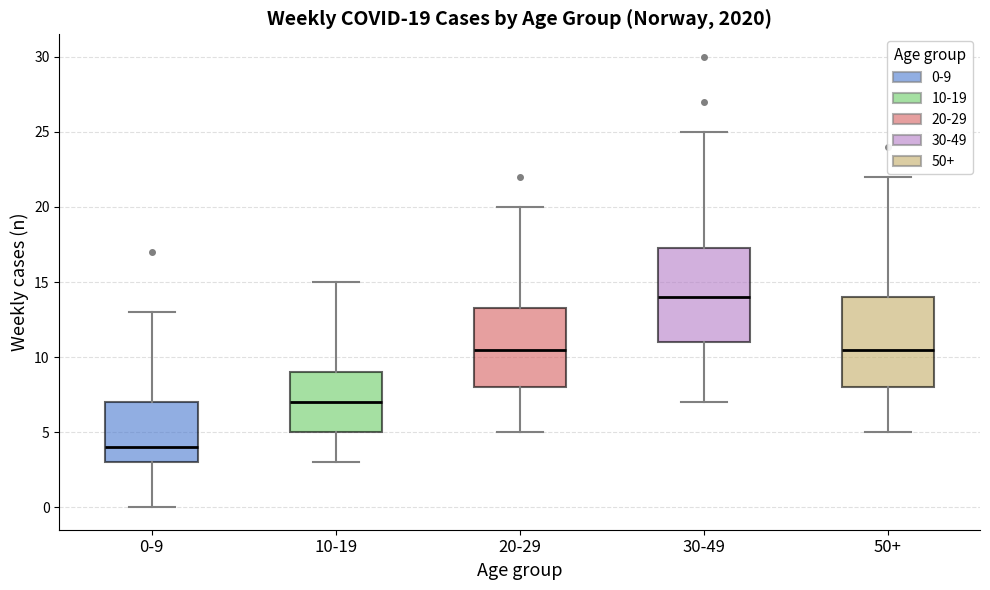

Which box has the highest median line?

30-49